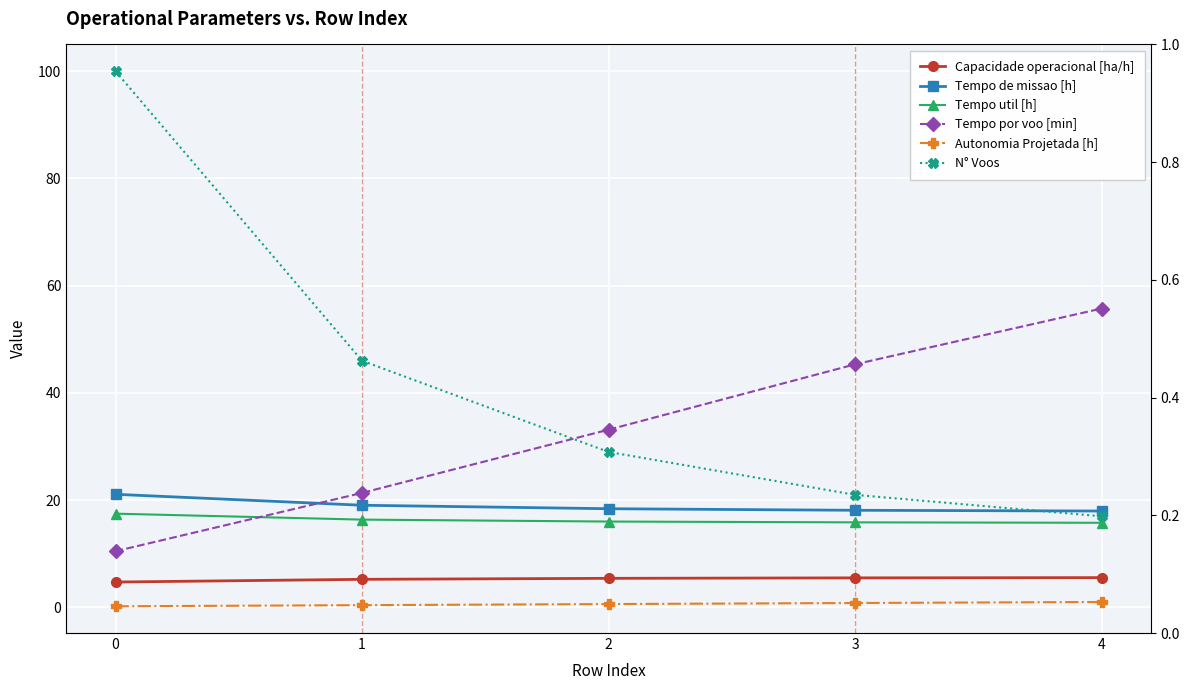

What is the spread (max minus min) of values at 0?

99.8